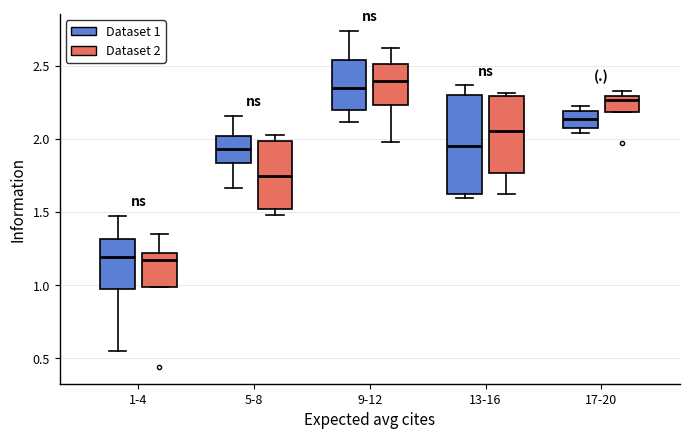

Reading left to right, read every box against the y-axis: the position of its median line, the range the box covers, and the ends of its whiskers. The values are not printed on the chart, so give them approximately, as read against the axis.

1-4 (Dataset 1): median 1.20, box 0.95 to 1.30, whiskers 0.55 to 1.45
1-4 (Dataset 2): median 1.15, box 1.00 to 1.20, whiskers 1.00 to 1.35
5-8 (Dataset 1): median 1.95, box 1.85 to 2.00, whiskers 1.65 to 2.15
5-8 (Dataset 2): median 1.75, box 1.50 to 2.00, whiskers 1.50 (just below the box's lower edge) to 2.05
9-12 (Dataset 1): median 2.35, box 2.20 to 2.55, whiskers 2.10 to 2.75
9-12 (Dataset 2): median 2.40, box 2.25 to 2.50, whiskers 2.00 to 2.65
13-16 (Dataset 1): median 1.95, box 1.60 to 2.30, whiskers 1.60 (just below the box's lower edge) to 2.35
13-16 (Dataset 2): median 2.05, box 1.75 to 2.30, whiskers 1.65 to 2.30 (just above the box's upper edge)
17-20 (Dataset 1): median 2.15, box 2.10 to 2.20, whiskers 2.05 to 2.25
17-20 (Dataset 2): median 2.25, box 2.20 to 2.30, whiskers 2.20 to 2.35